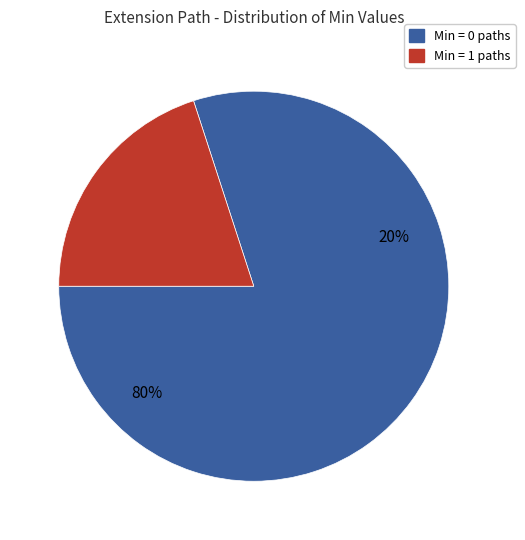

True or false: Extension.value[x] accounts for 1% of the total.

False